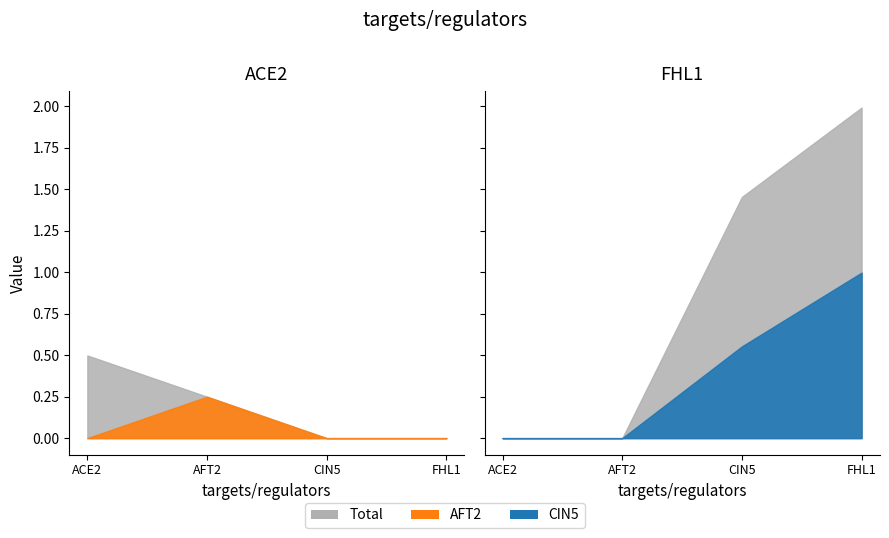

What position from the right is ACE2?

4